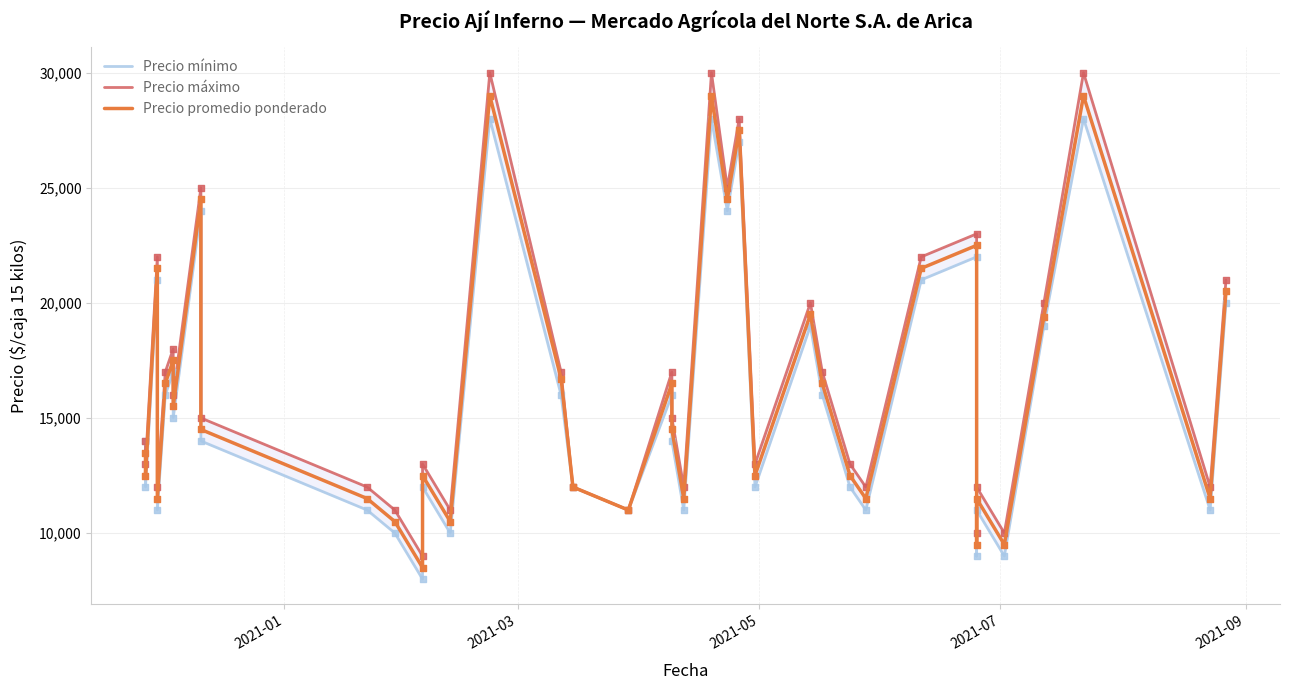

Which series has the largest total across all categories?

Precio máximo